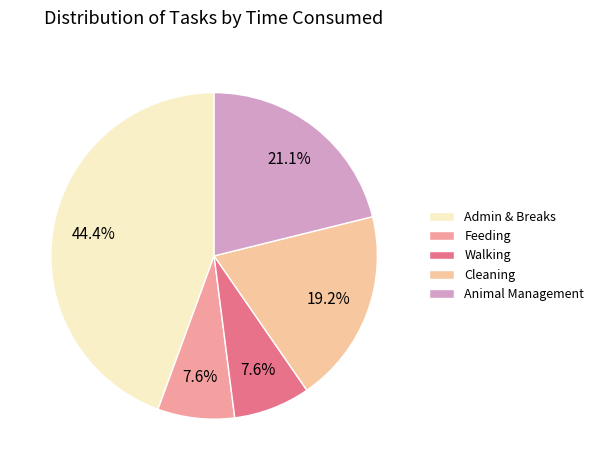

Do Cleaning and Animal Management together represent more than half of the pie?

No